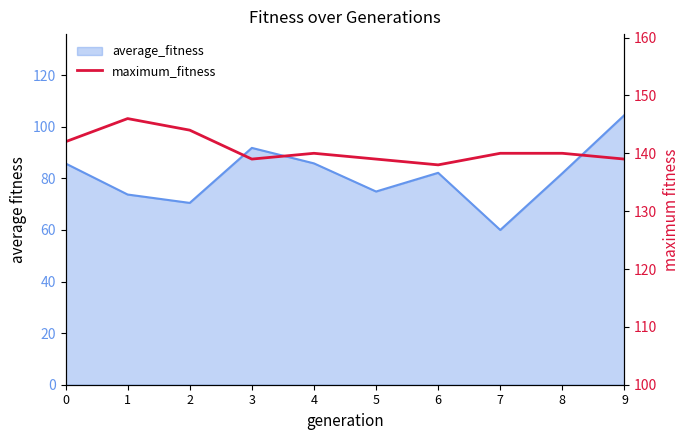

What is the smallest value displayed?

138